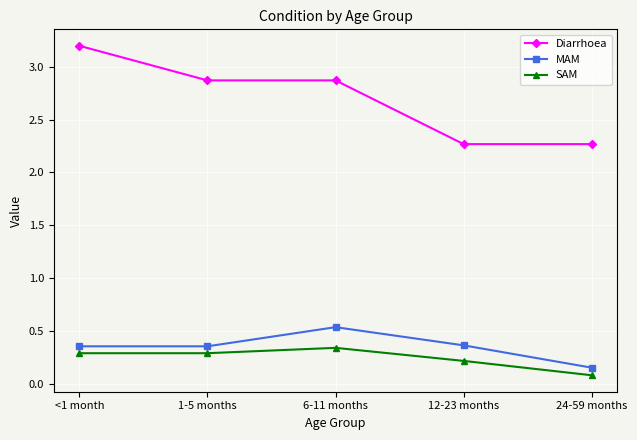

True or false: MAM has more than 2 points higher than both neighbors.

False